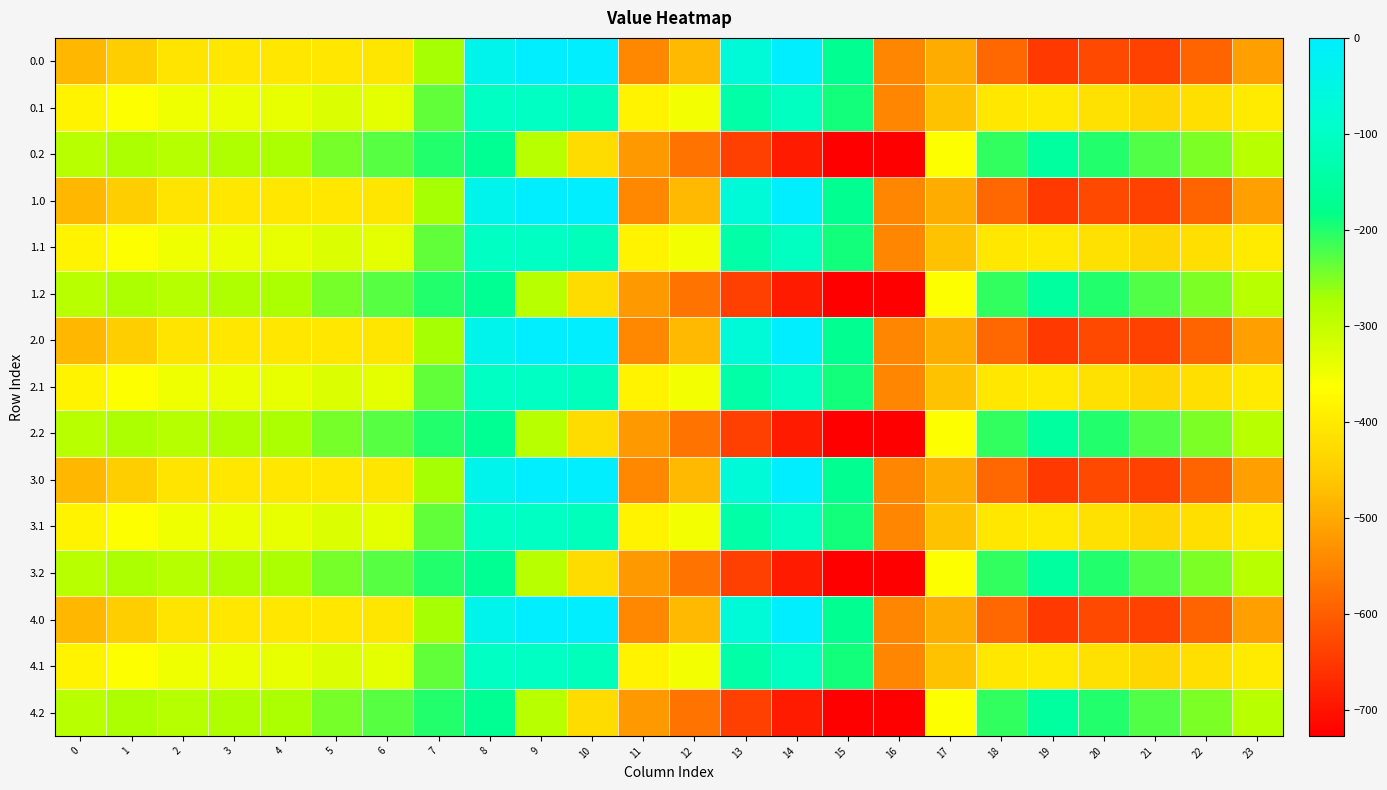

List the series in order of their peak value, highest first.

0.0, 1.0, 2.0, 3.0, 4.0, 0.1, 1.1, 2.1, 3.1, 4.1, 0.2, 1.2, 2.2, 3.2, 4.2